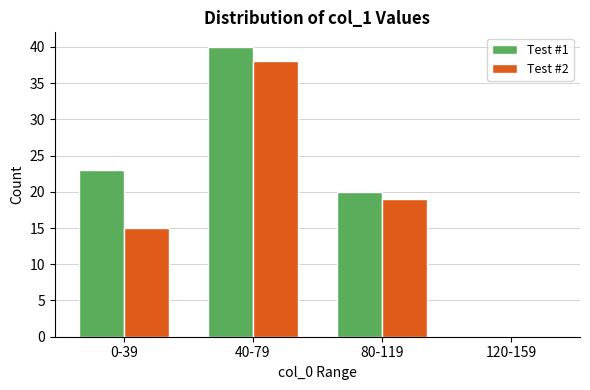

Reading left to right, list all the values displayed in this chart.

Test #1: 0-39=23	40-79=40	80-119=20	120-159=0
Test #2: 0-39=15	40-79=38	80-119=19	120-159=0